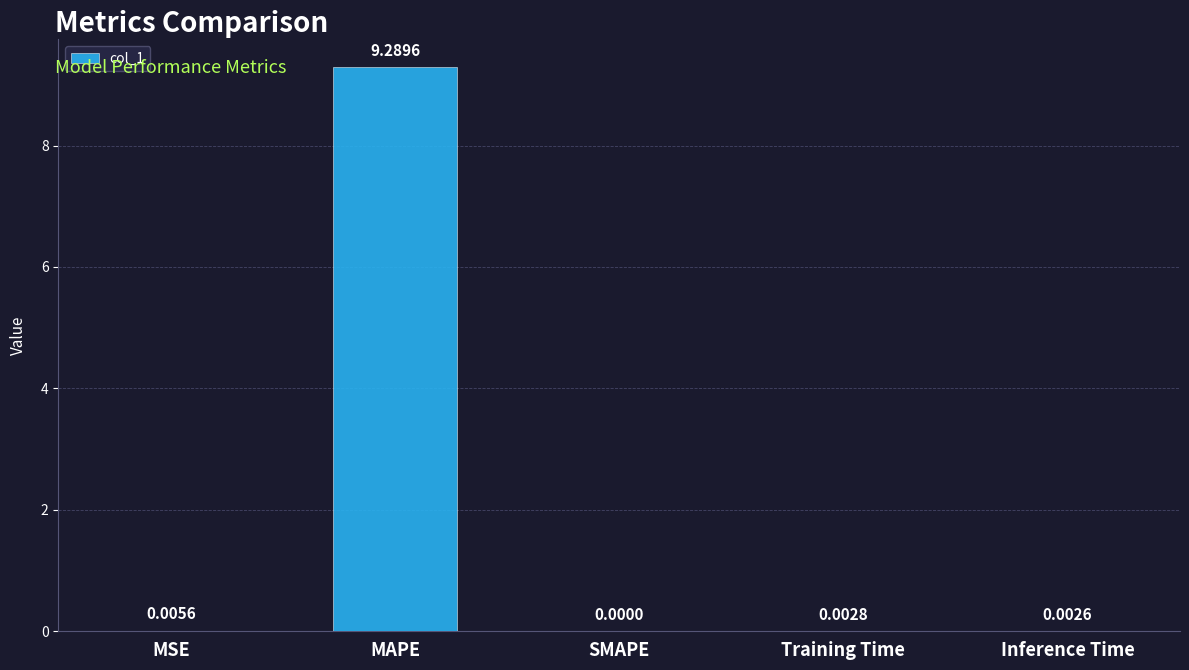

What is the sum of all values?

9.3